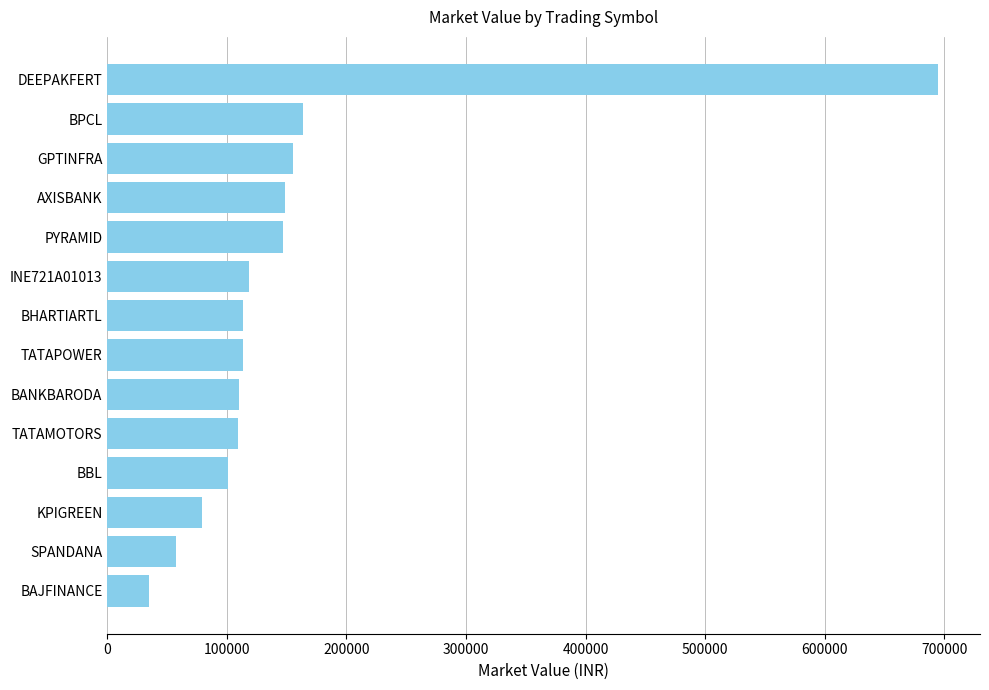

Is it true that the value at TATAPOWER is 113418.8?

True